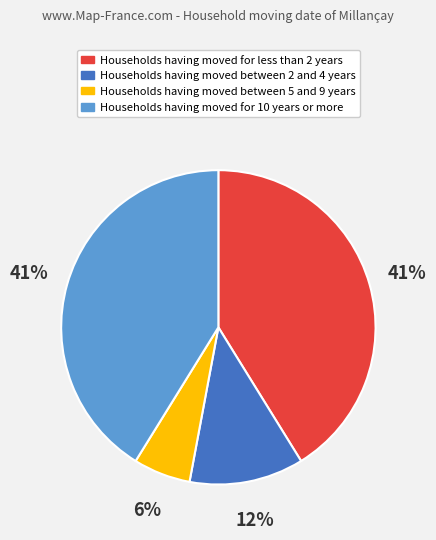

Do Households having moved between 2 and 4 years and Households having moved between 5 and 9 years together represent more than half of the pie?

No